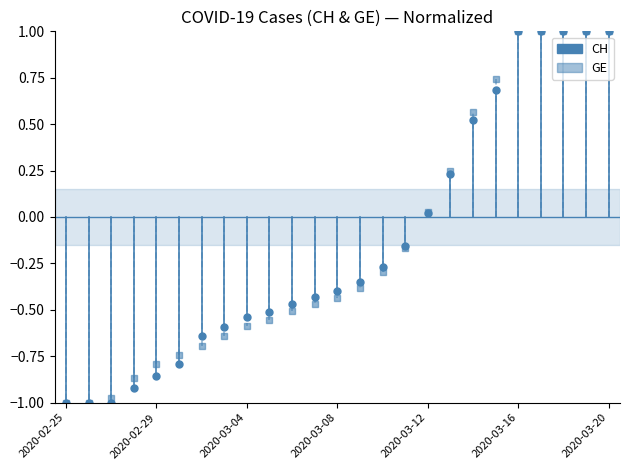

Does the chart display data point markers on the line(s)?

Yes